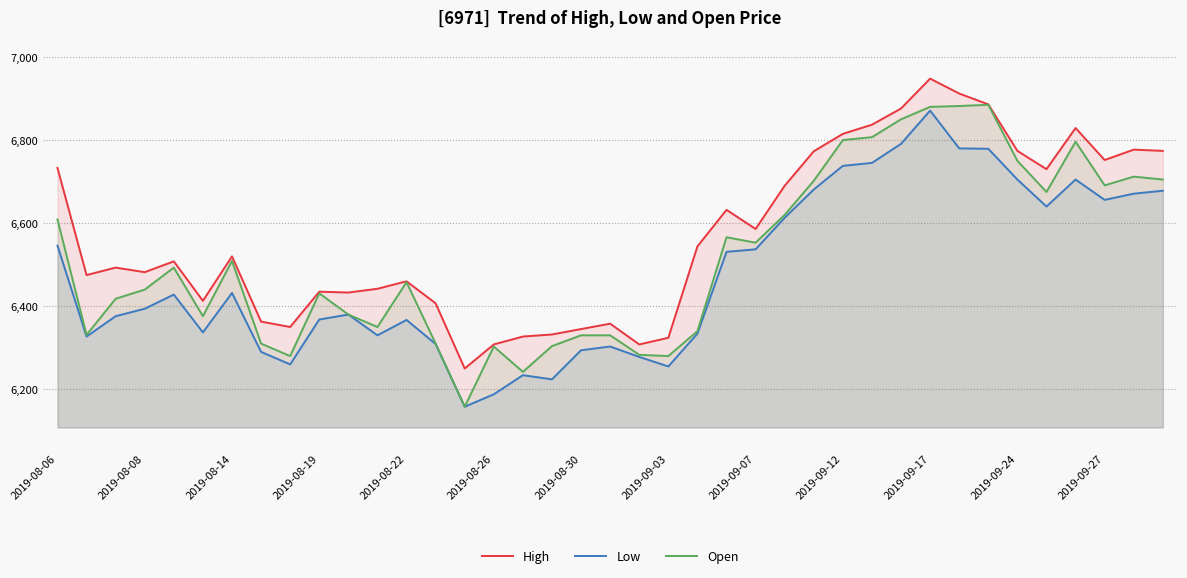

What are all the series names shown in the legend?

High, Low, Open